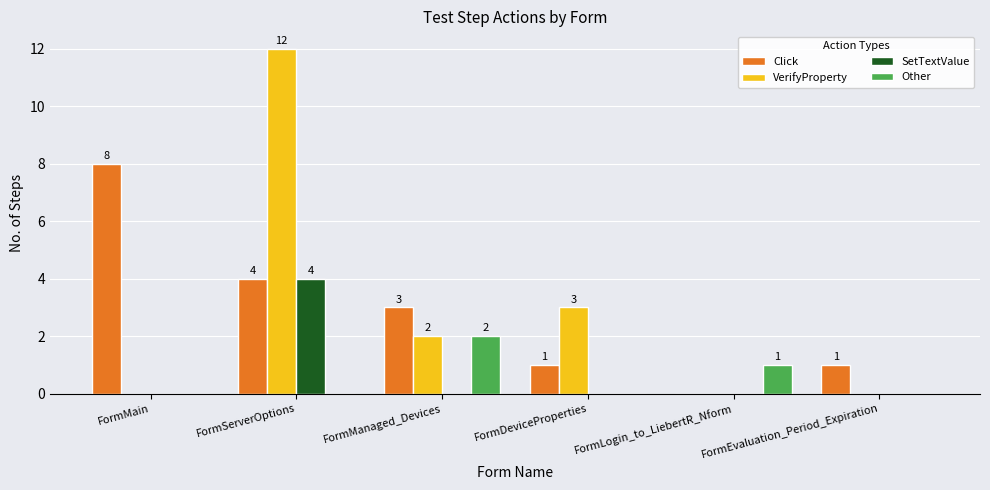

What is the maximum value shown in the chart?

12